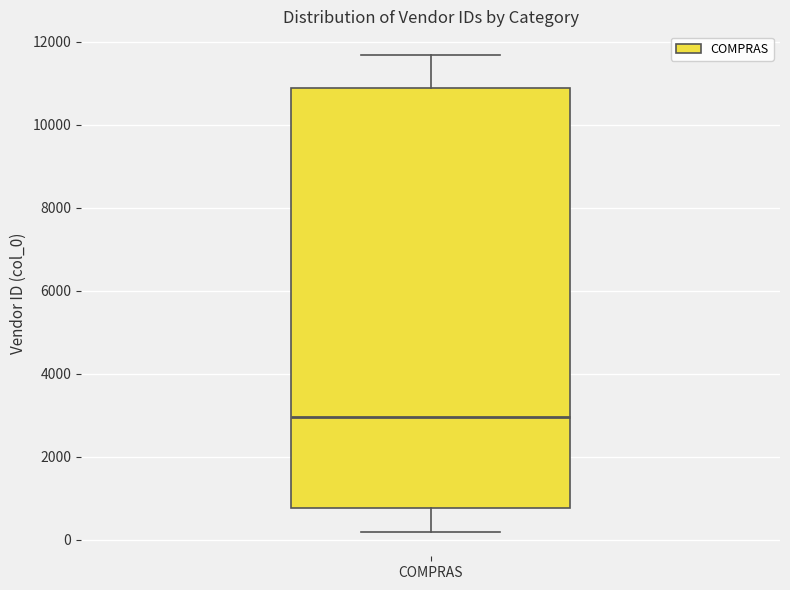

Read this box plot against the y-axis: the position of the median line, the range covered by the box, and the ends of both whiskers. The values are not printed on the chart, so give them approximately, as read against the axis.

median 3000, box 800 to 10800, whiskers 200 to 11600